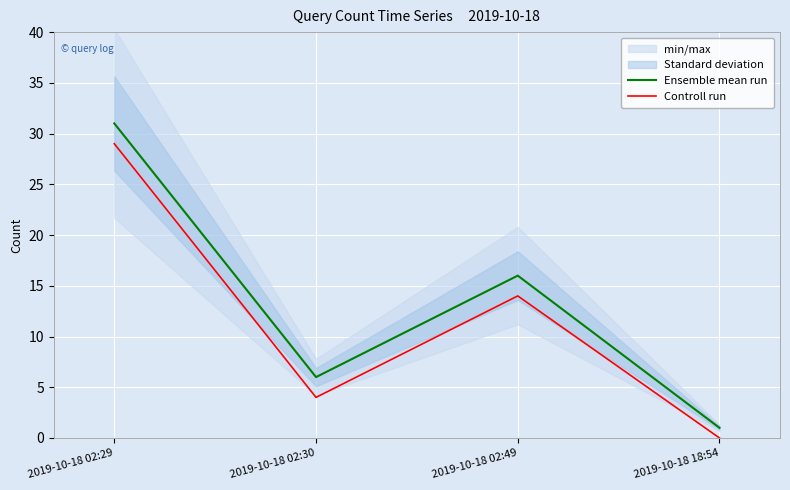

What is the minimum value for Ensemble mean run?

1